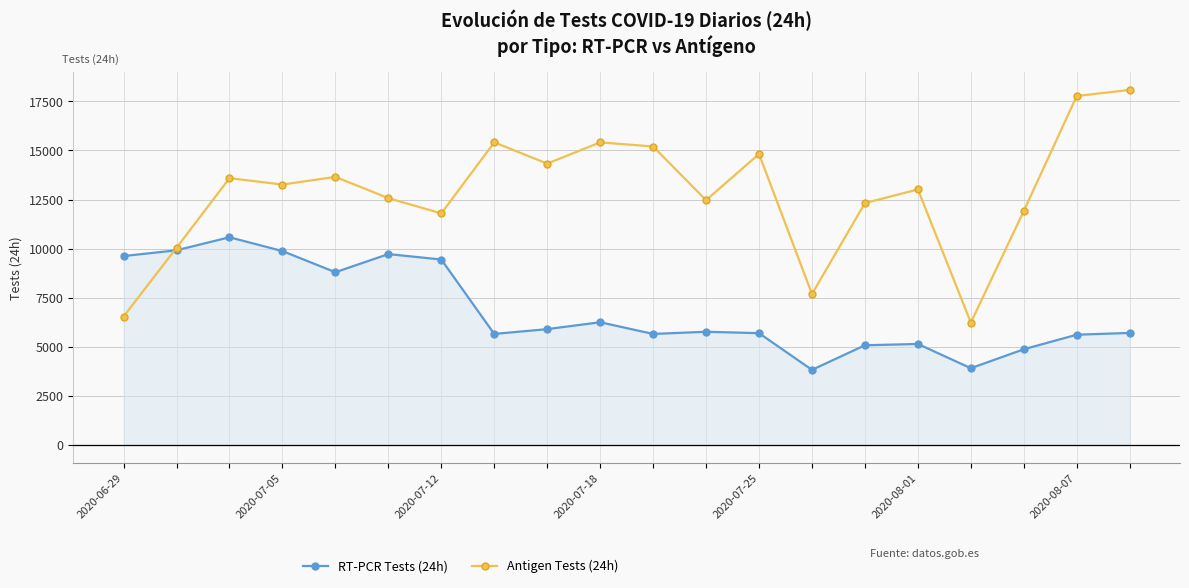

The value of RT-PCR Tests (24h) at 2020-07-12 is 3317. True or false?

False